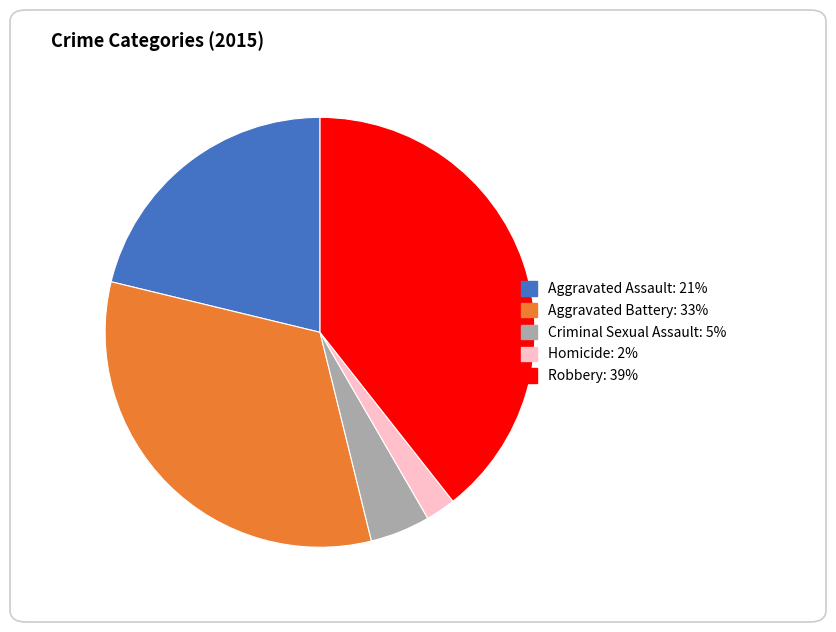

Is Homicide the majority of the pie?

No